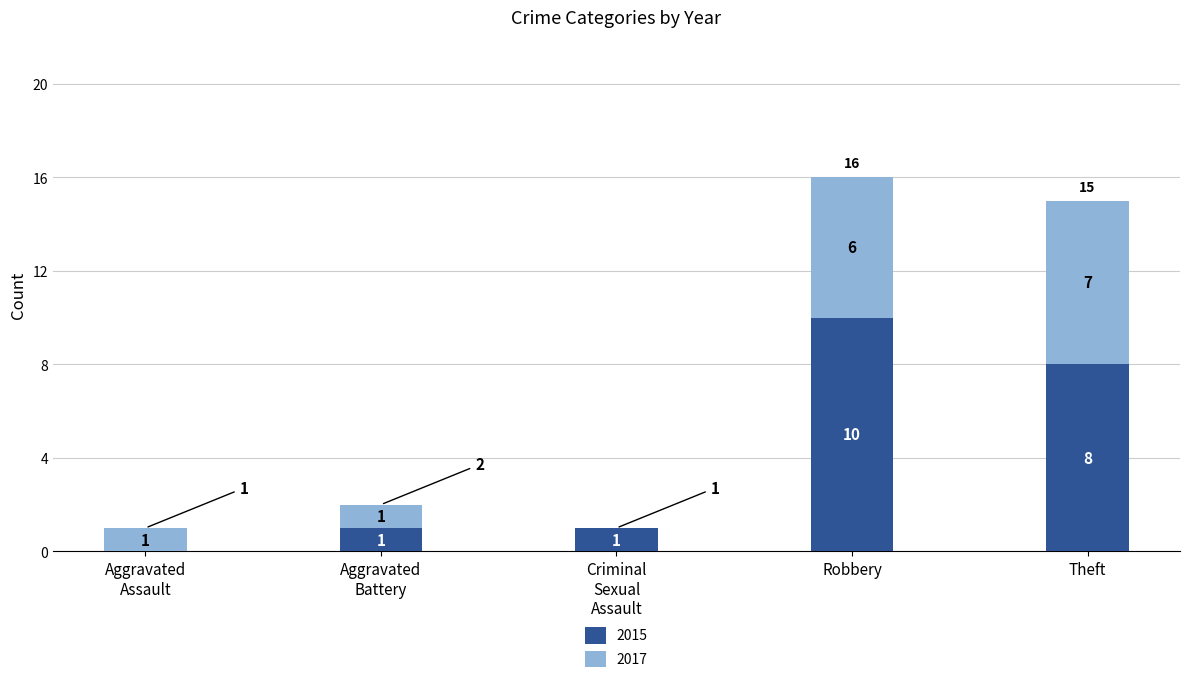

The value of 2015 at Robbery is 4. True or false?

False